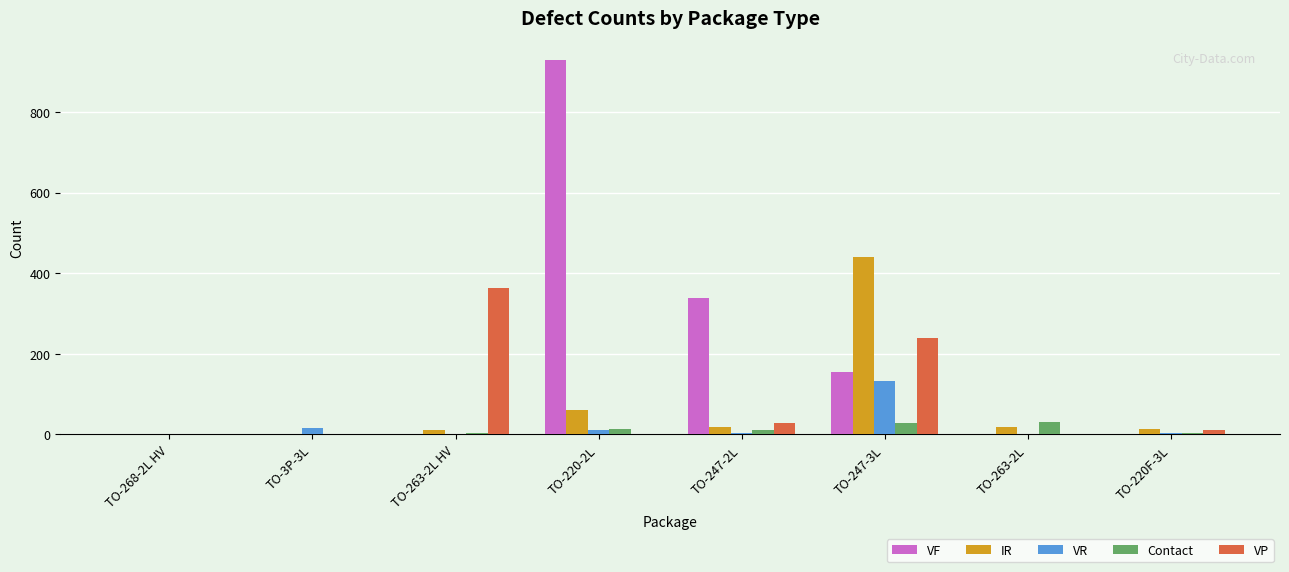

What is the sum of all VR values?

167